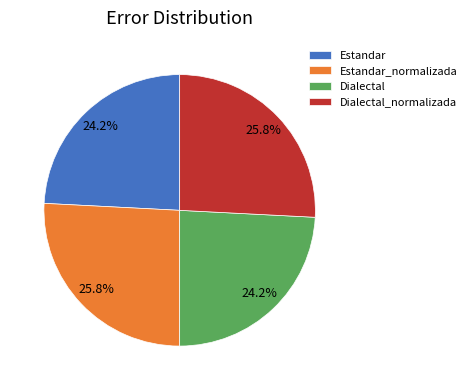

What percentage is NOT represented by Estandar_normalizada?

74.2%